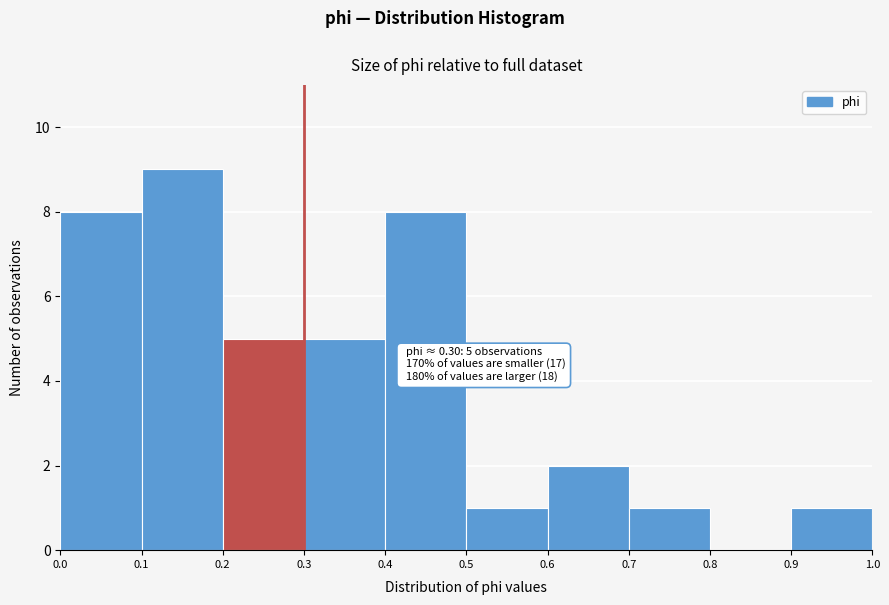

Over which range of the x-axis is the bar tallest?

0.1 to 0.2